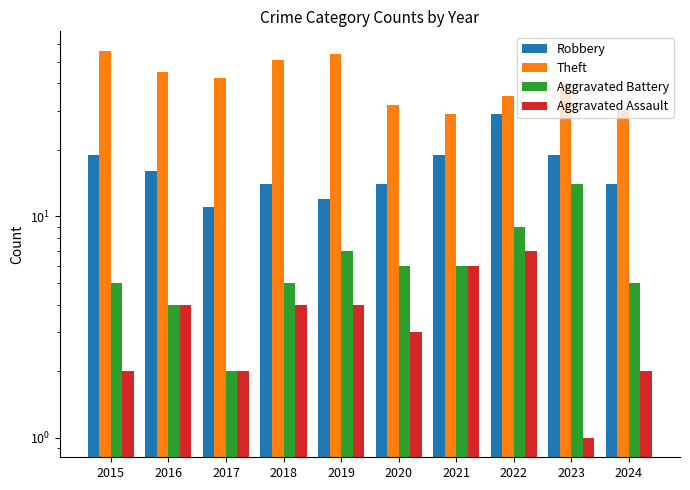

How many bars are there in total?

40